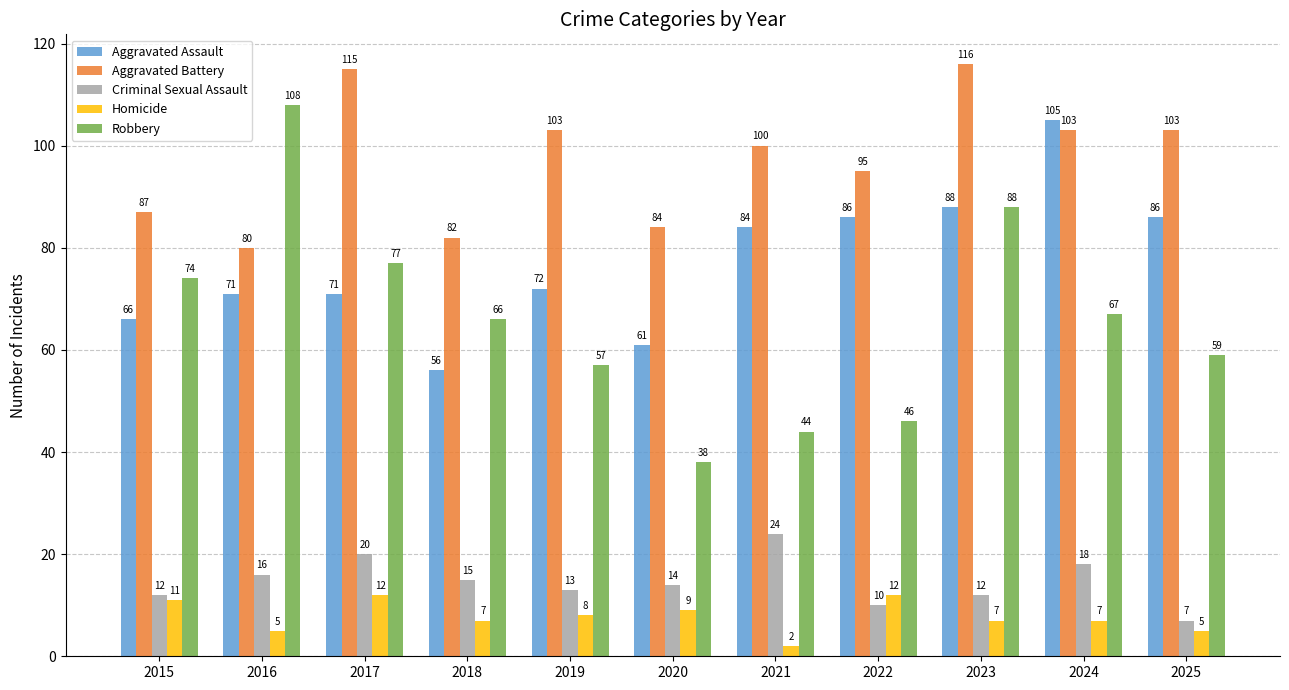

Where does the Criminal Sexual Assault series first go above 14?

2016